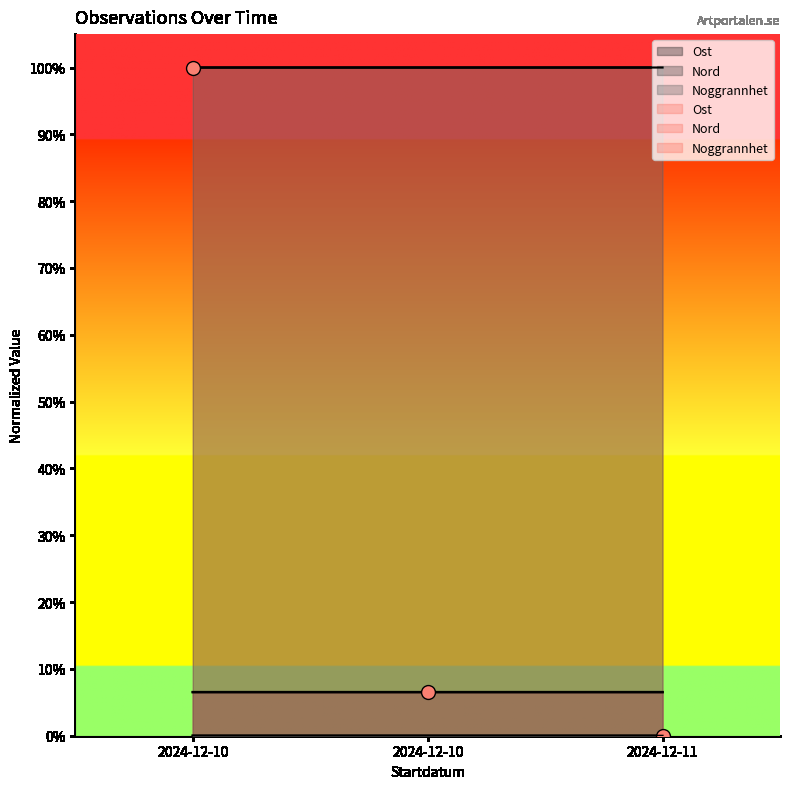

At which label does Nord reach its peak?

2024-12-10